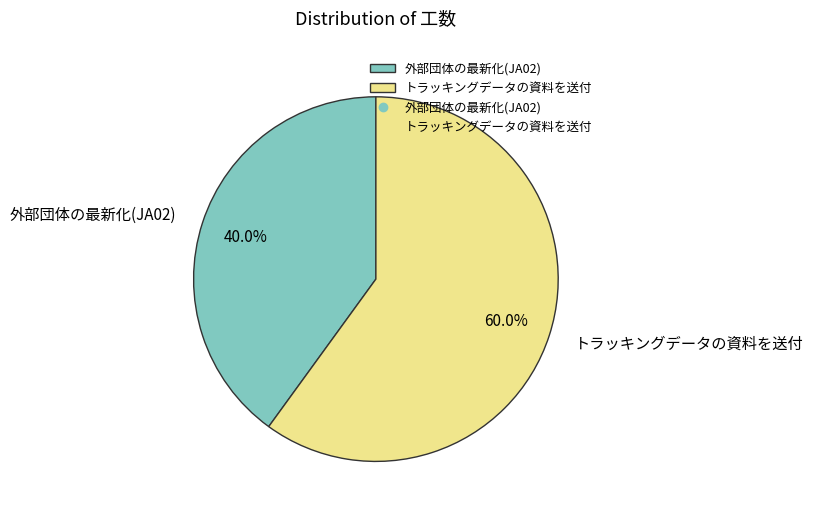

Which slice represents more than half of the pie?

トラッキングデータの資料を送付